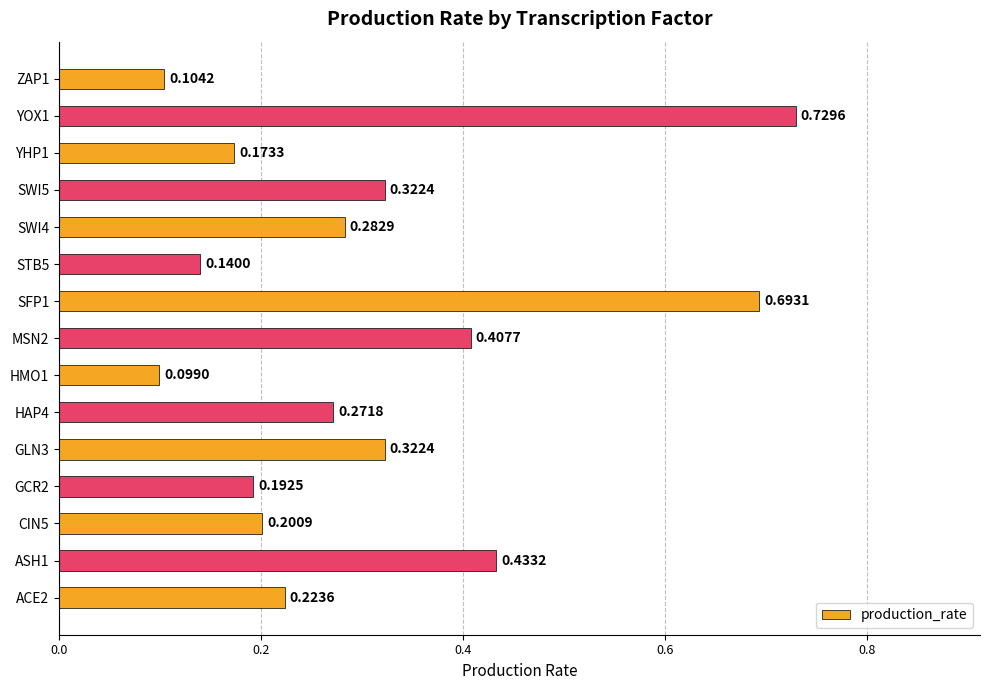

Which category has the highest value across all series?

YOX1